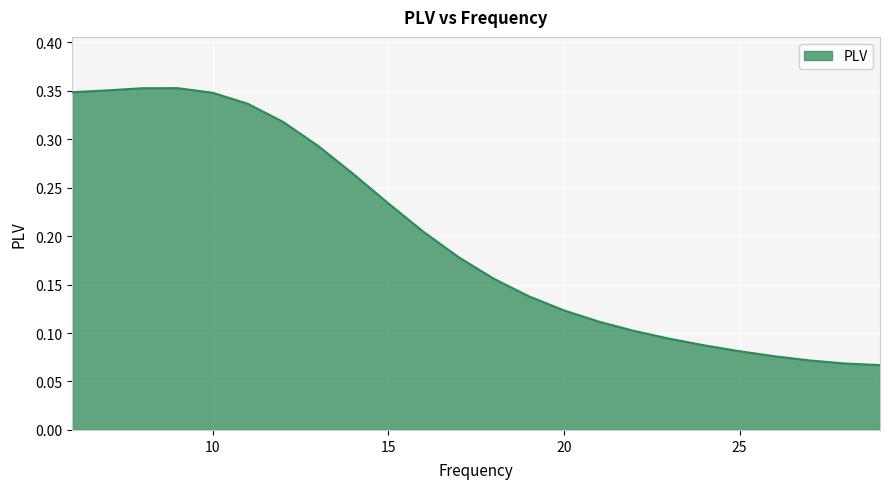

Reading right to left, what are all the values shown in this chart?

0.1	0.1	0.1	0.1	0.1	0.1	0.1	0.1	0.1	0.1	0.1	0.2	0.2	0.2	0.2	0.3	0.3	0.3	0.3	0.3	0.4	0.4	0.4	0.3